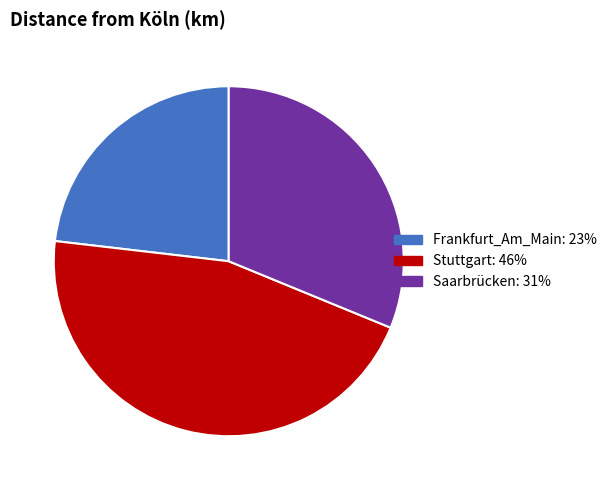

Combined, do Frankfurt_Am_Main and Saarbrücken account for over 50%?

Yes